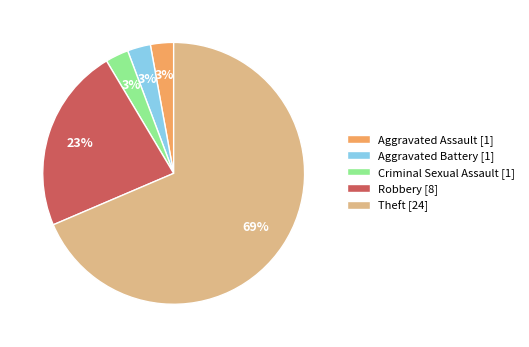

Combined, do Criminal Sexual Assault [1] and Theft [24] account for over 50%?

Yes